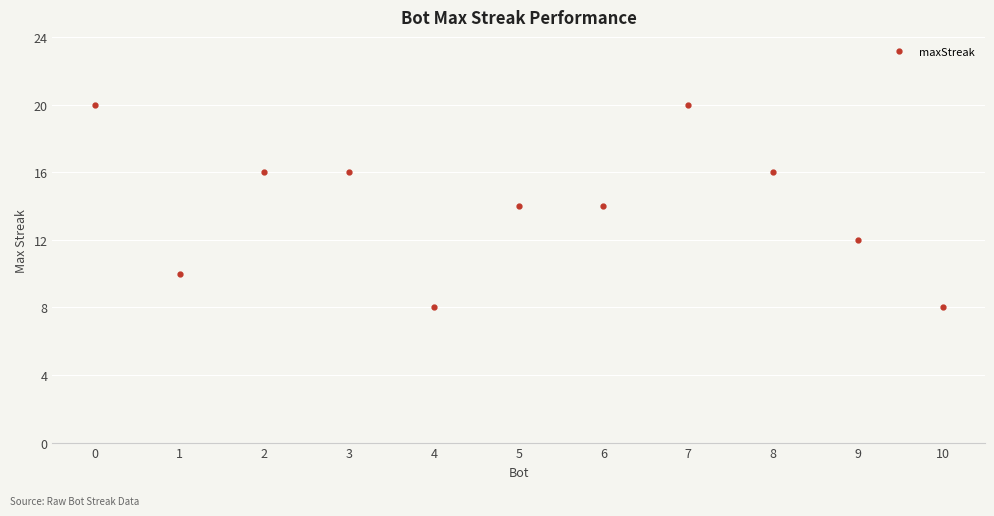

How many data points are less than 14?

4